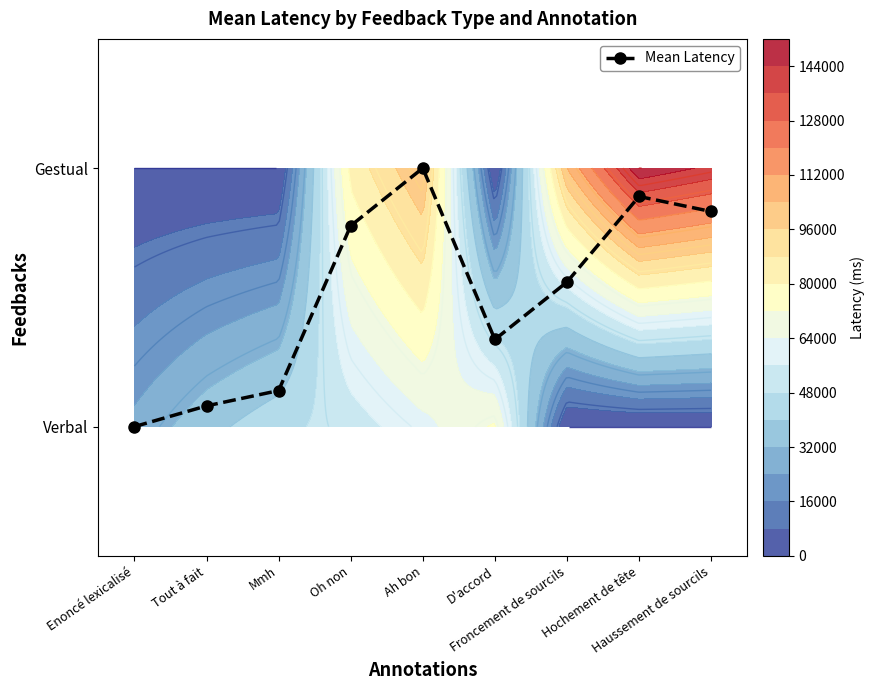

What is the change in value from Ah bon to Haussement de sourcils?

-0.2